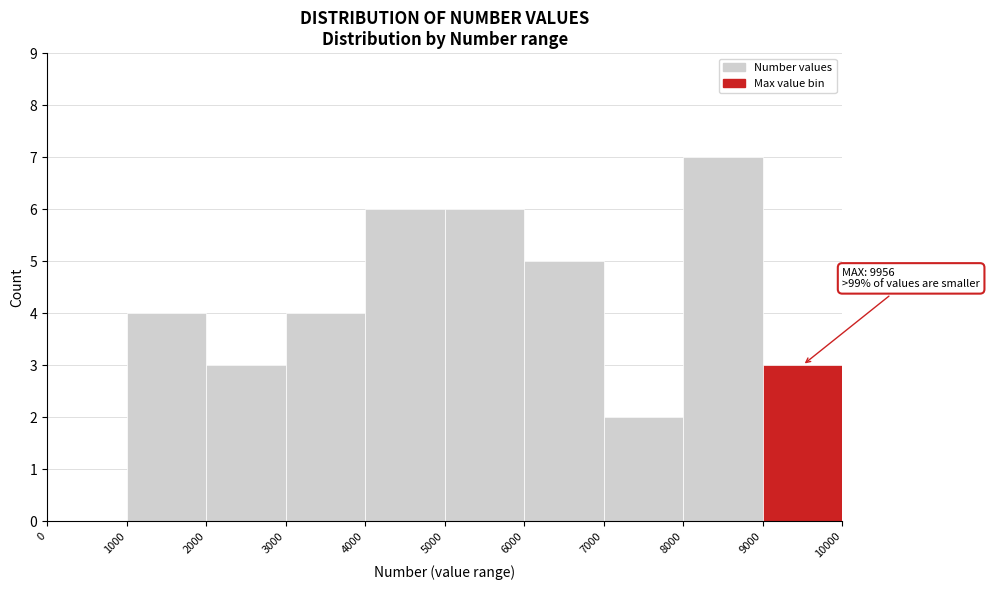

Which range on the x-axis has the tallest bar?

8000 to 9000